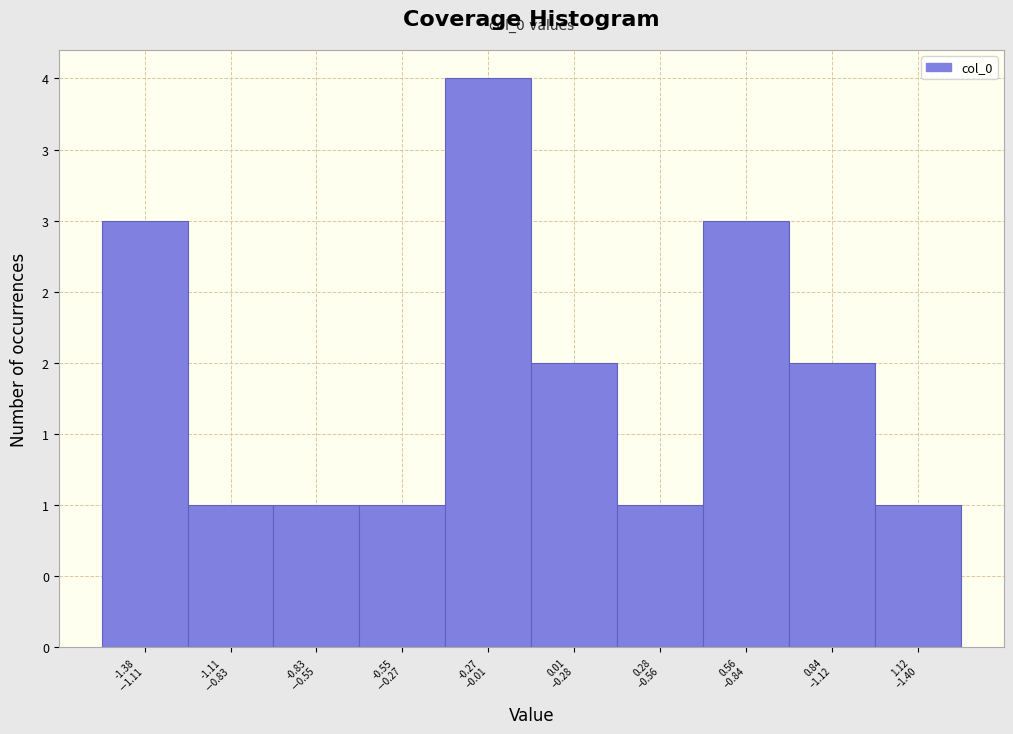

Does the chart contain any negative values?

No